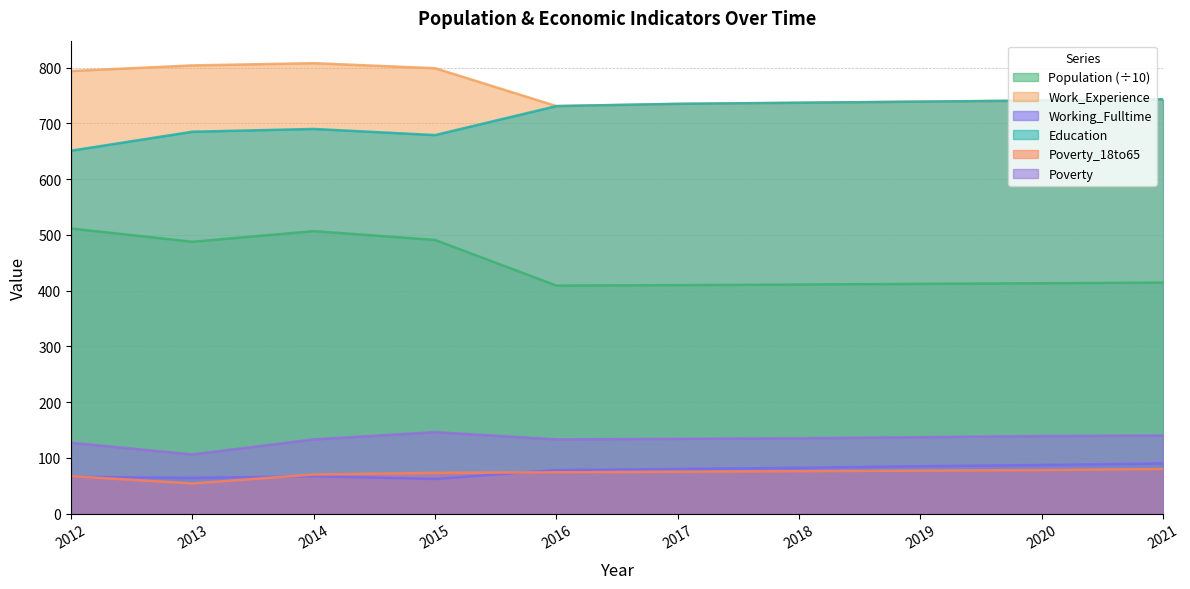

Where is the first local minimum for Working_Fulltime?

2013